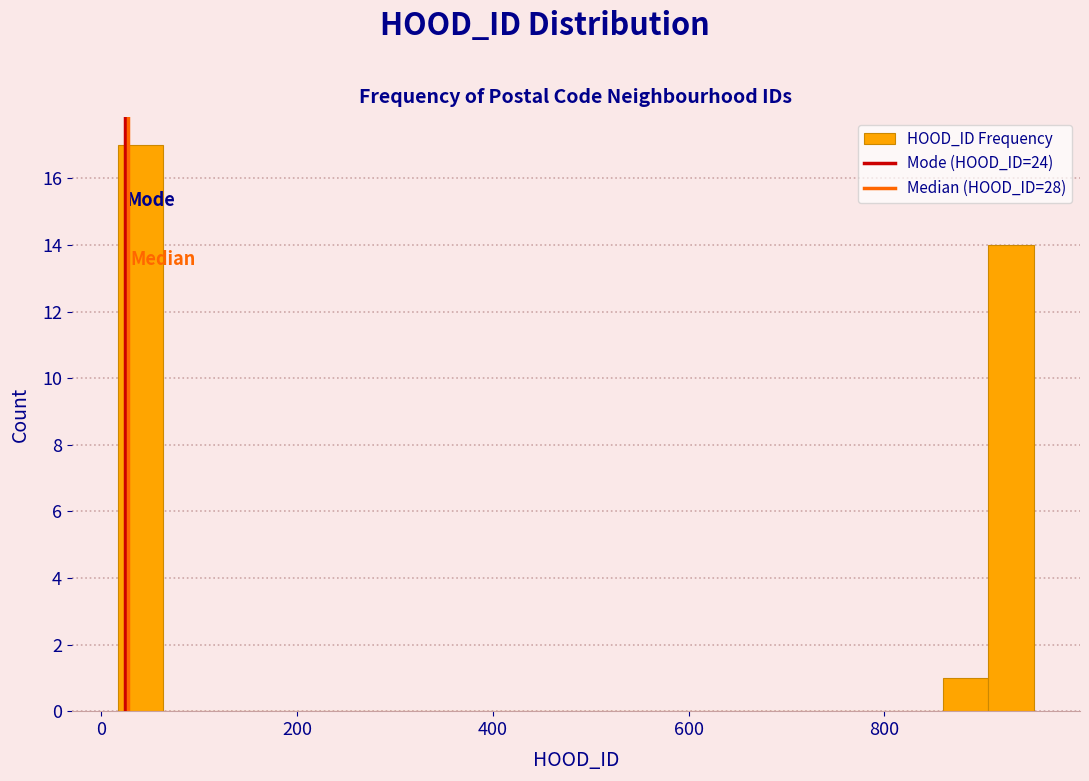

Around what value on the x-axis is the tallest bar? Give the approximate position of its centre, as read against the axis.

40